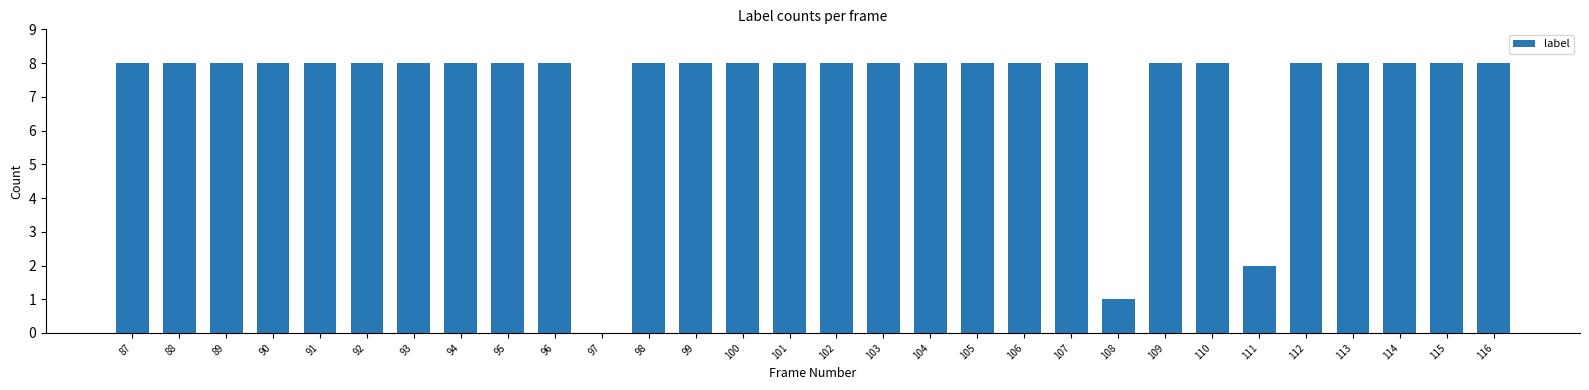

Approximately how many times larger is the value at 116 compared to 109?

1.0